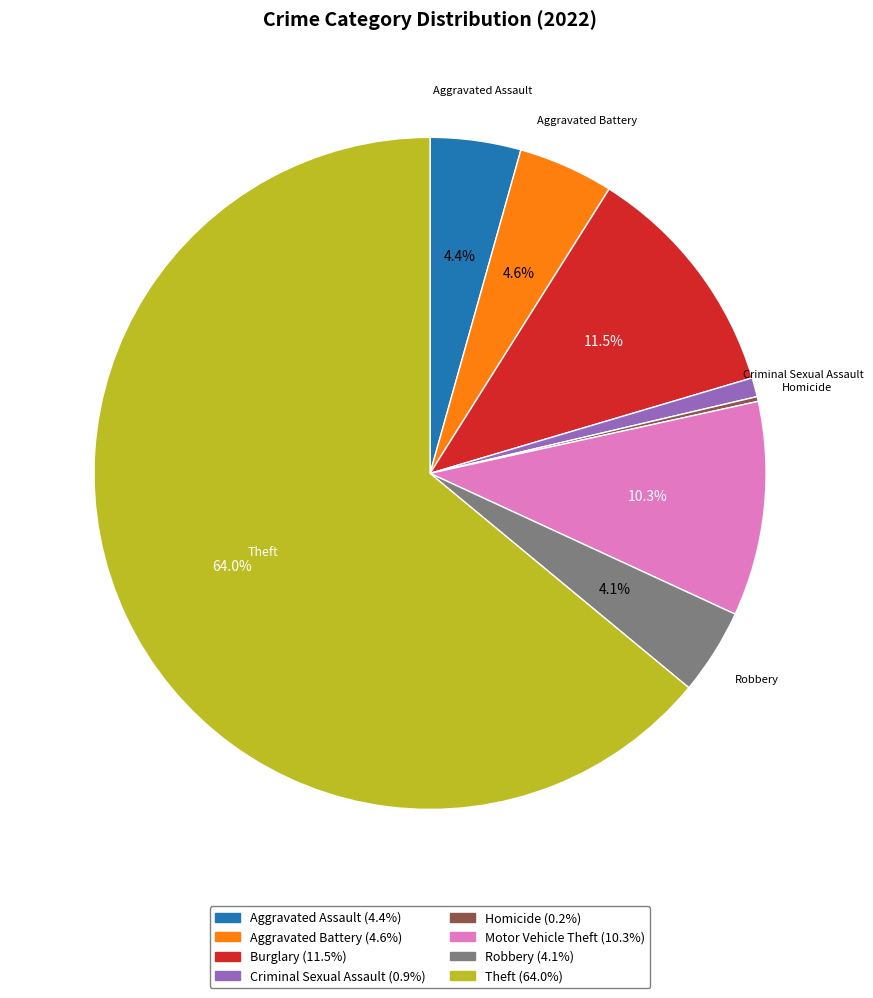

Does any single category account for the majority?

Yes